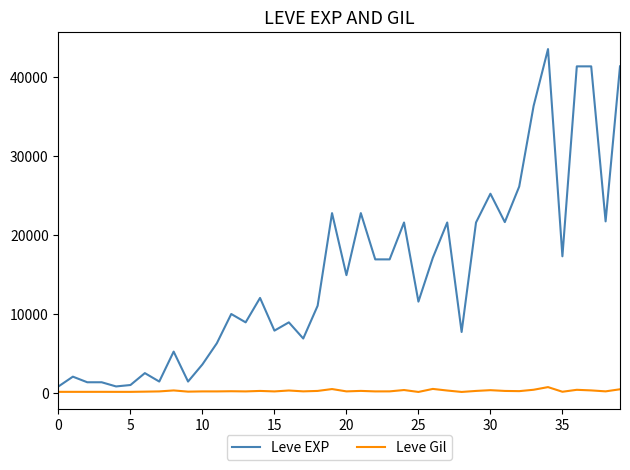

What is the maximum value shown in the chart?

43600